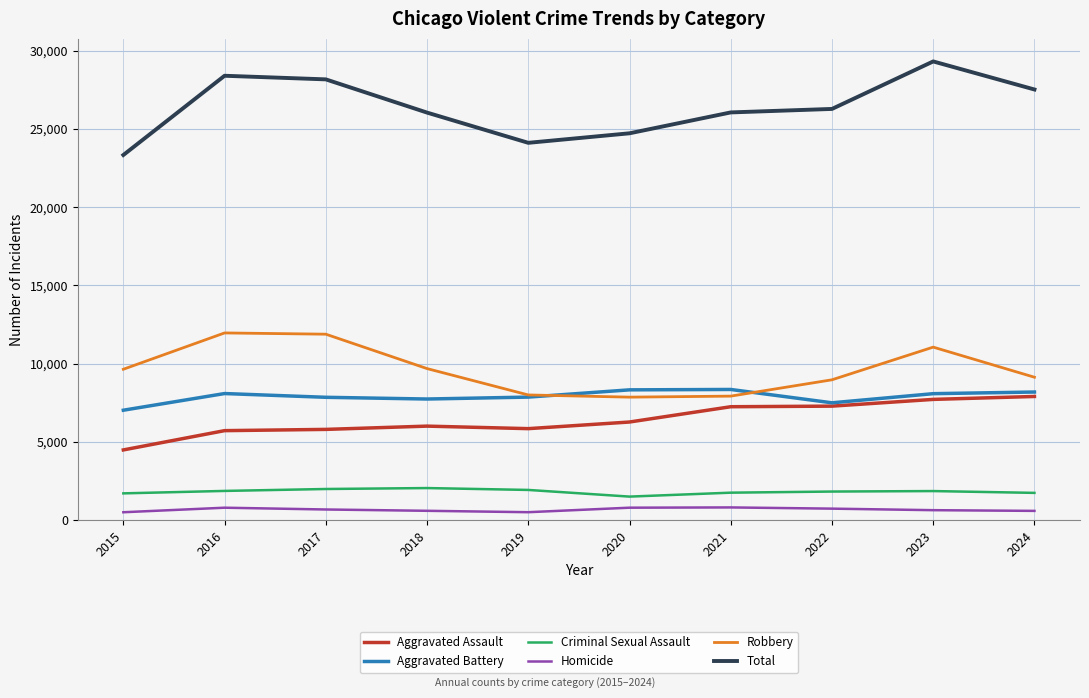

At which label does Total reach its peak?

2023